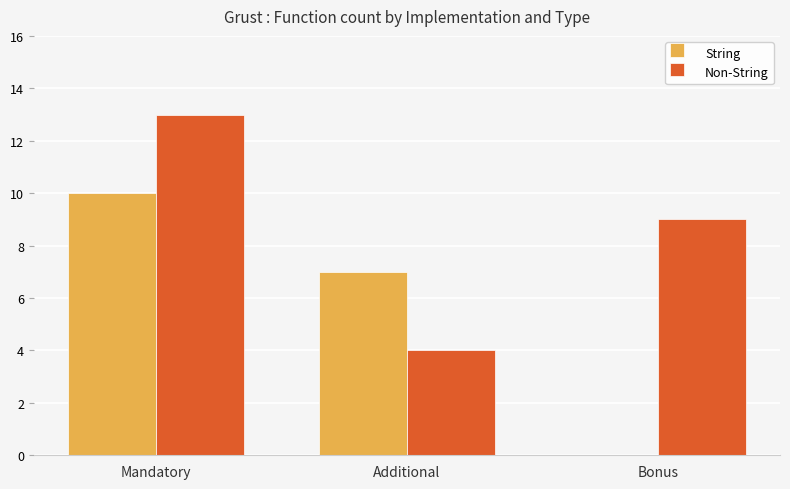

Reading left to right, list all the values displayed in this chart.

String: Mandatory=10	Additional=7	Bonus=0
Non-String: Mandatory=13	Additional=4	Bonus=9